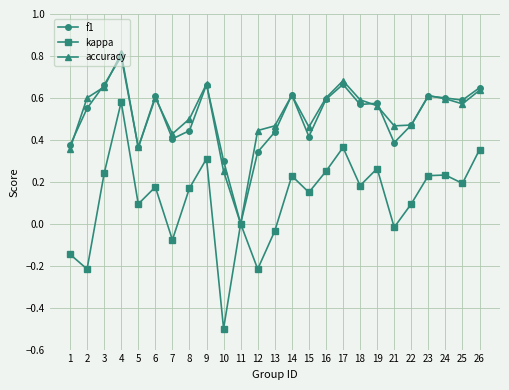

How many categories are shown in the chart?

25